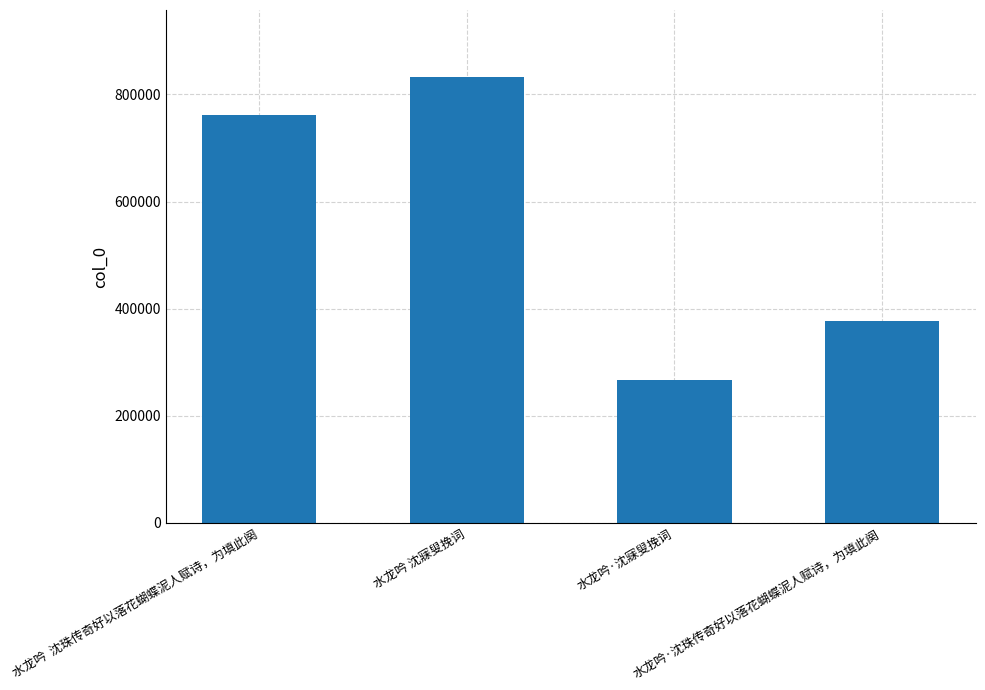

Reading right to left, what are all the values shown in this chart?

376943	267211	832674	761306